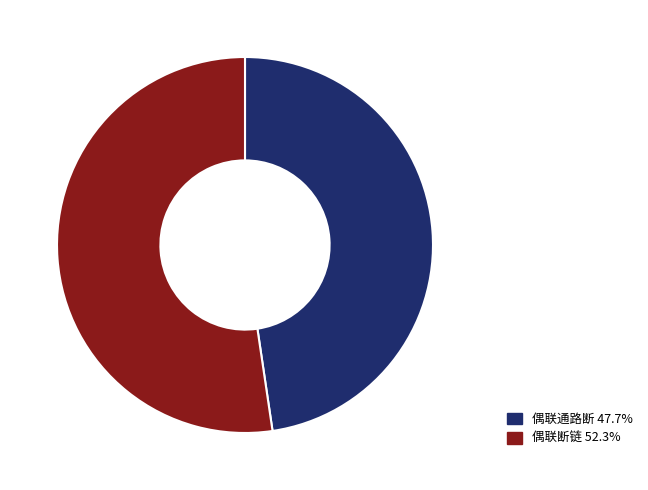

What is the ratio of the value at 偶联断链 52.3% to the value at 偶联通路断 47.7%?

1.1